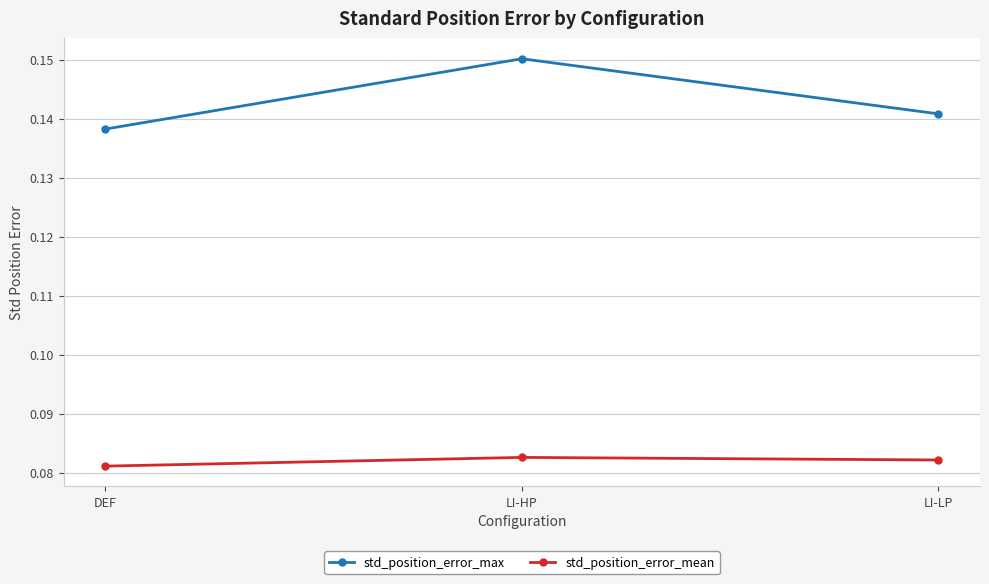

List the labels in order of std_position_error_max value, largest first.

LI-HP, LI-LP, DEF